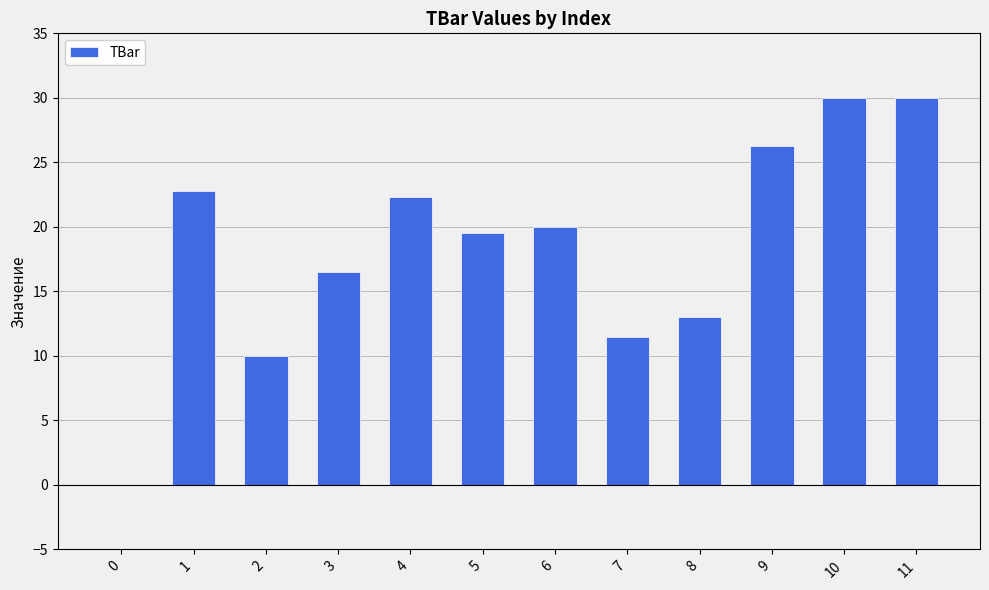

What is the greatest value displayed?

30.0